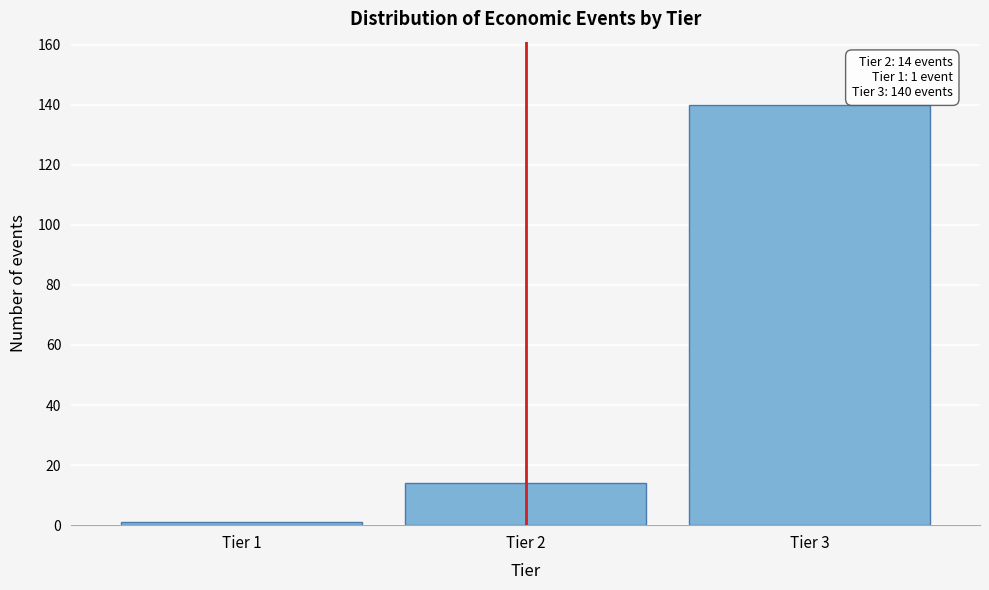

Reading left to right, what are all the values shown in this chart?

Tier 1=1	Tier 2=14	Tier 3=140